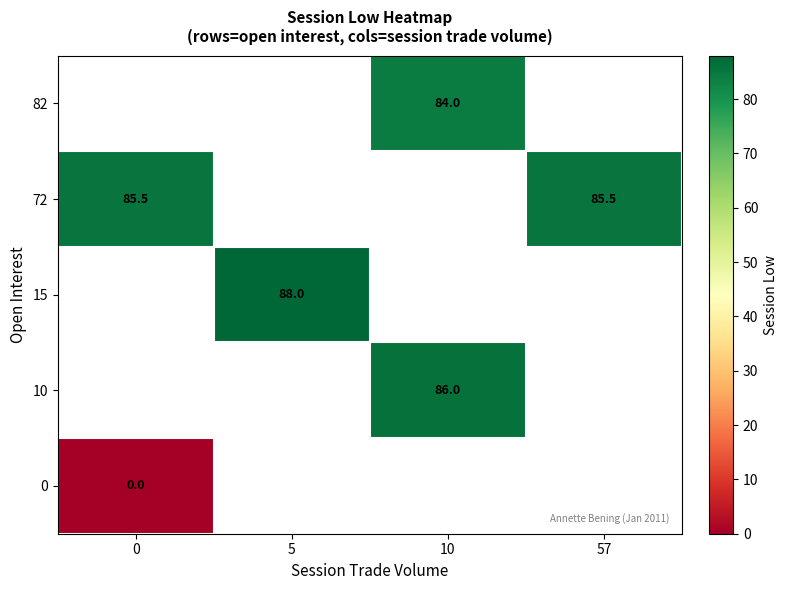

Which label corresponds to the largest value in the chart?

5